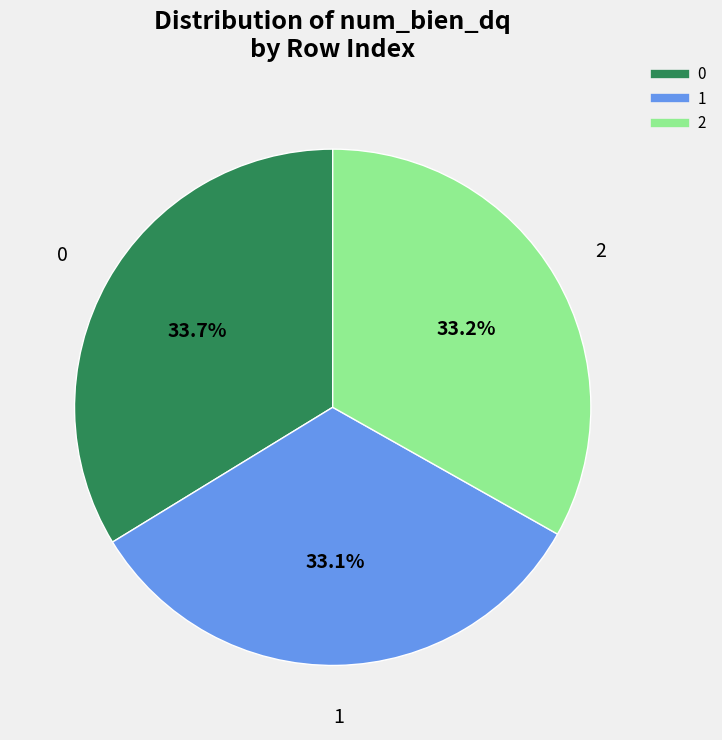

Is it true that 1 is 33% of the pie?

True